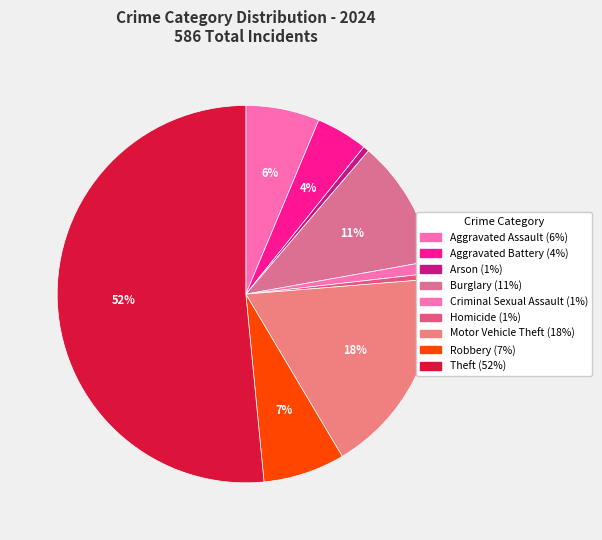

How many slices are in this pie chart?

9